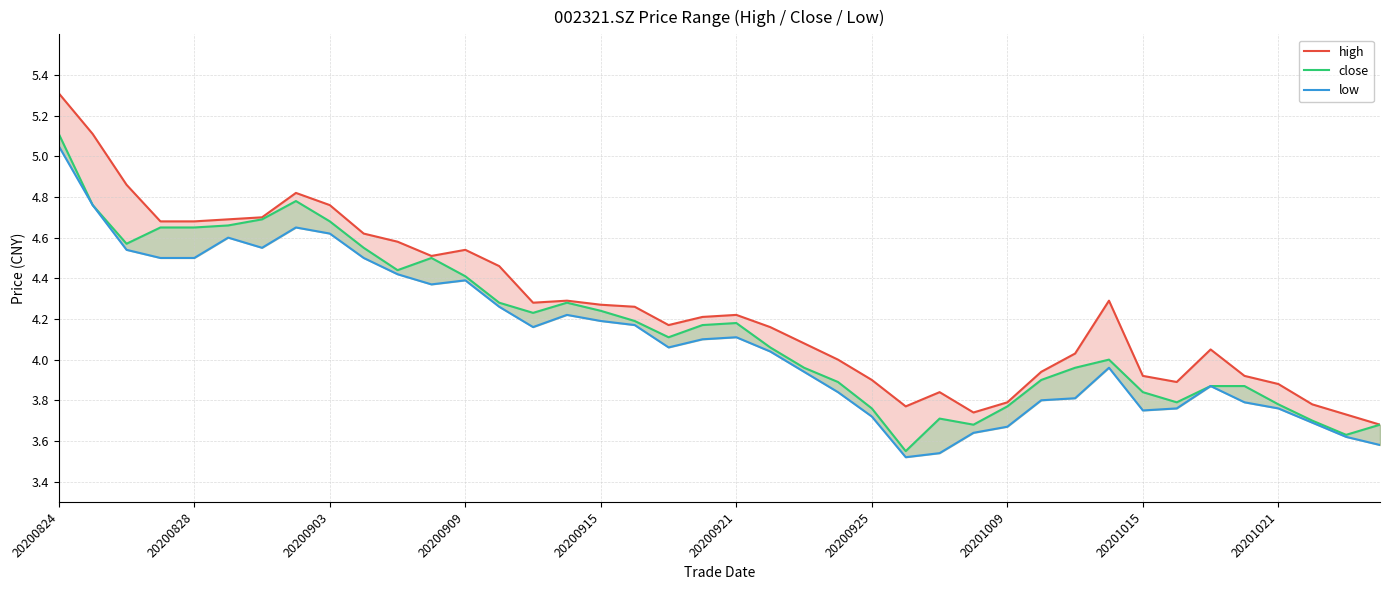

What position from the right is 39?

1